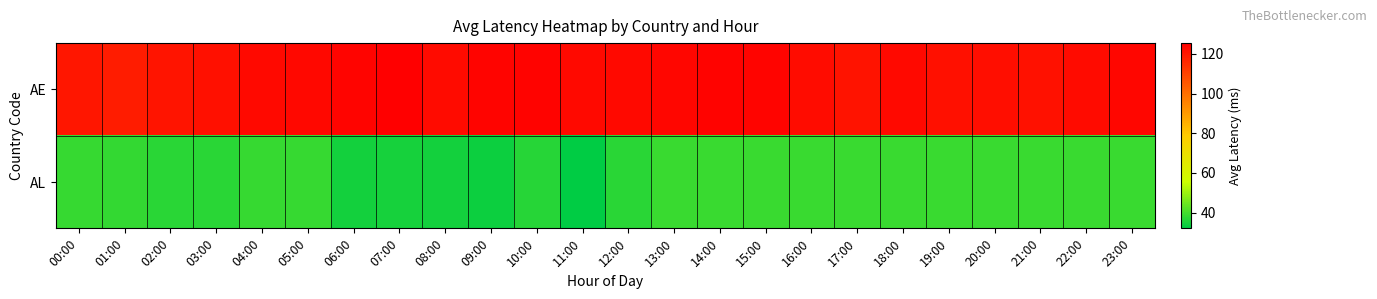

At which category is the sum across all series the highest?

14:00